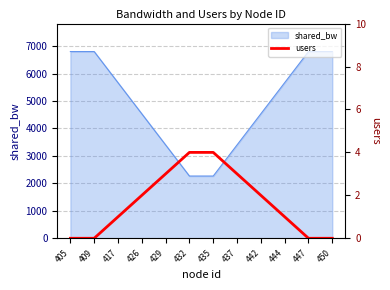

How many lines are shown in the chart?

1